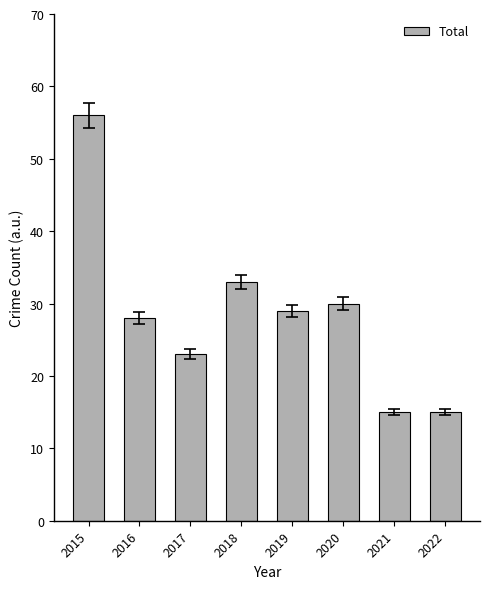

Does the chart contain any negative values?

No